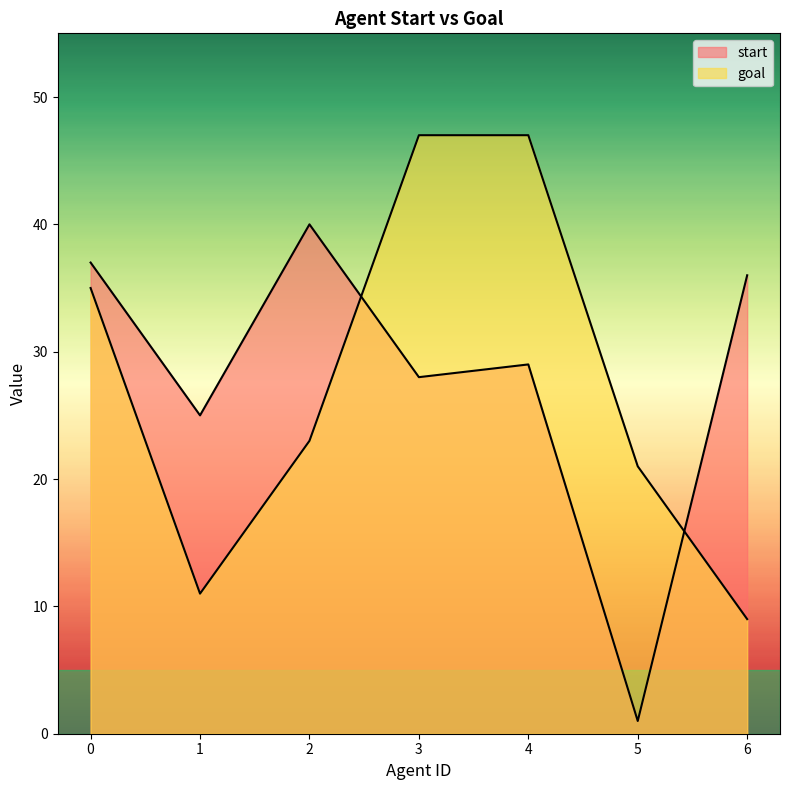

What is the value of the goal point at the 7th from the left?

9